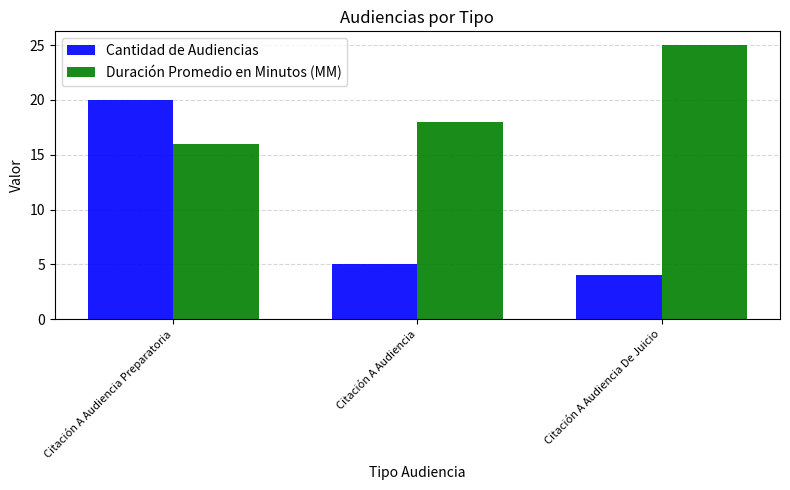

What is the label of the 2nd bar from the left?

Citación A Audiencia